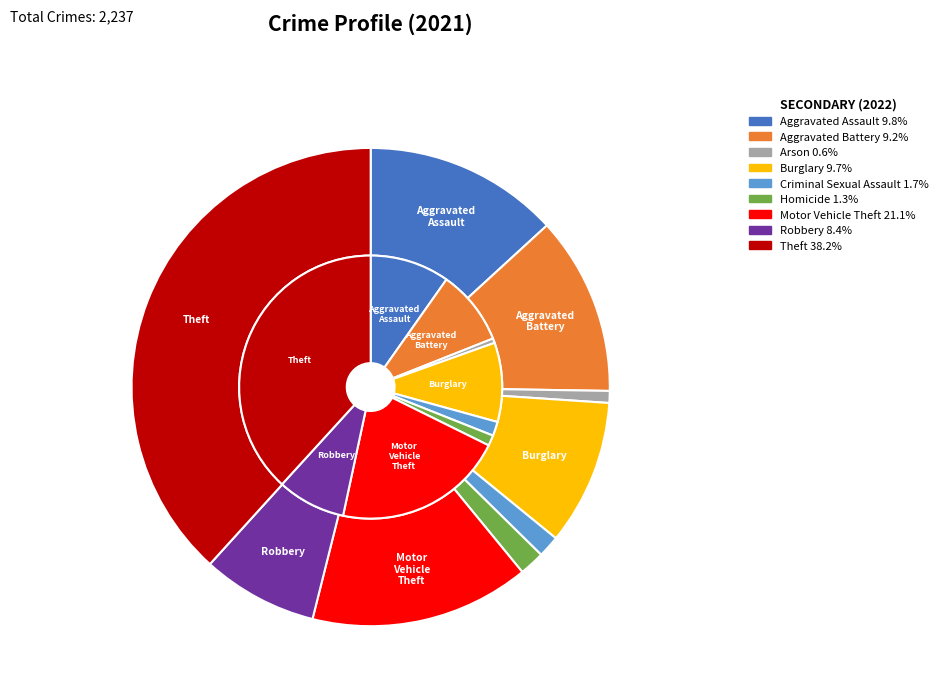

True or false: Criminal Sexual Assault accounts for 11% of the total.

False